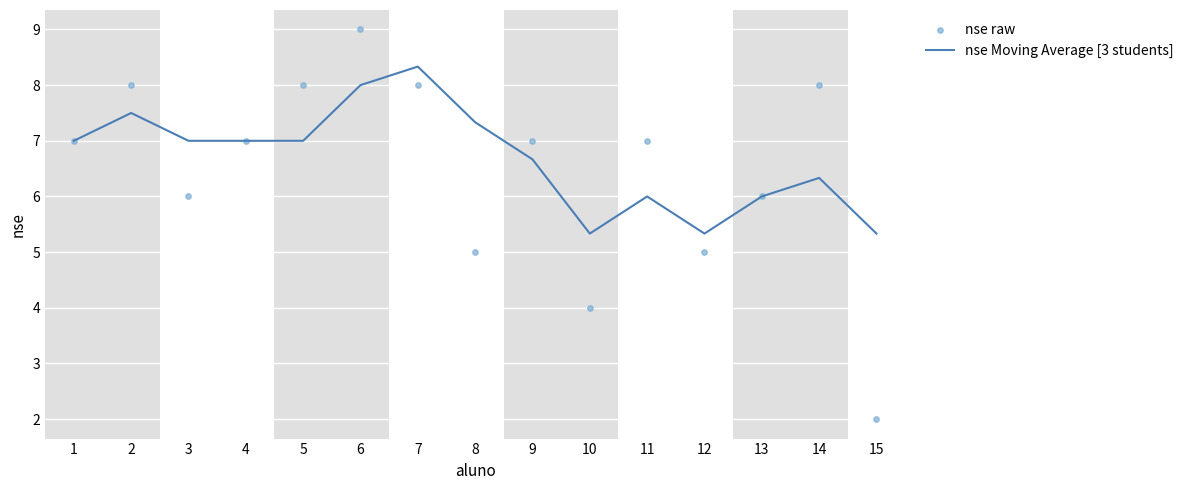

Which series reaches the minimum Y coordinate?

nse raw